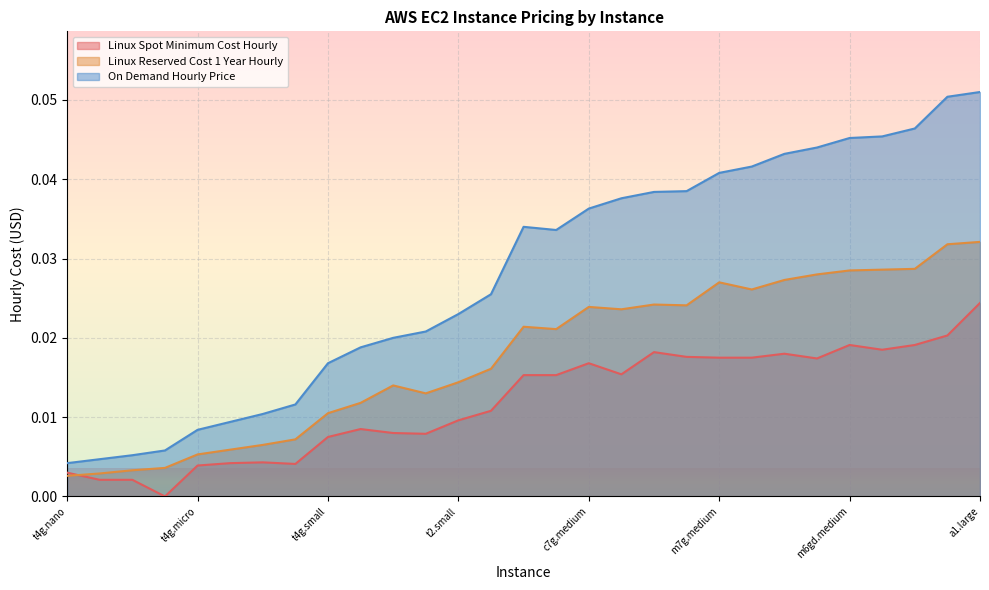

Where is the first local minimum for Linux_Spot_Minimum_Cost_Hourly?

t2.nano